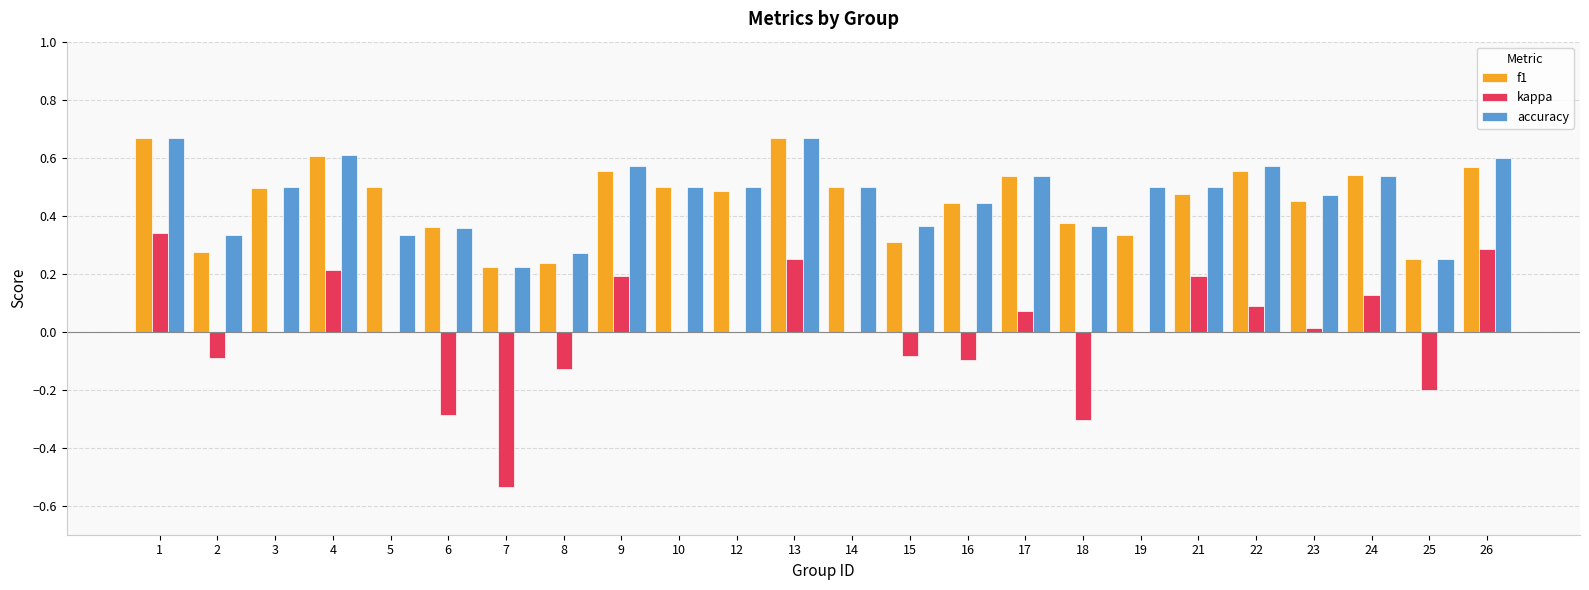

Which series changed the most between 1 and 17?

kappa